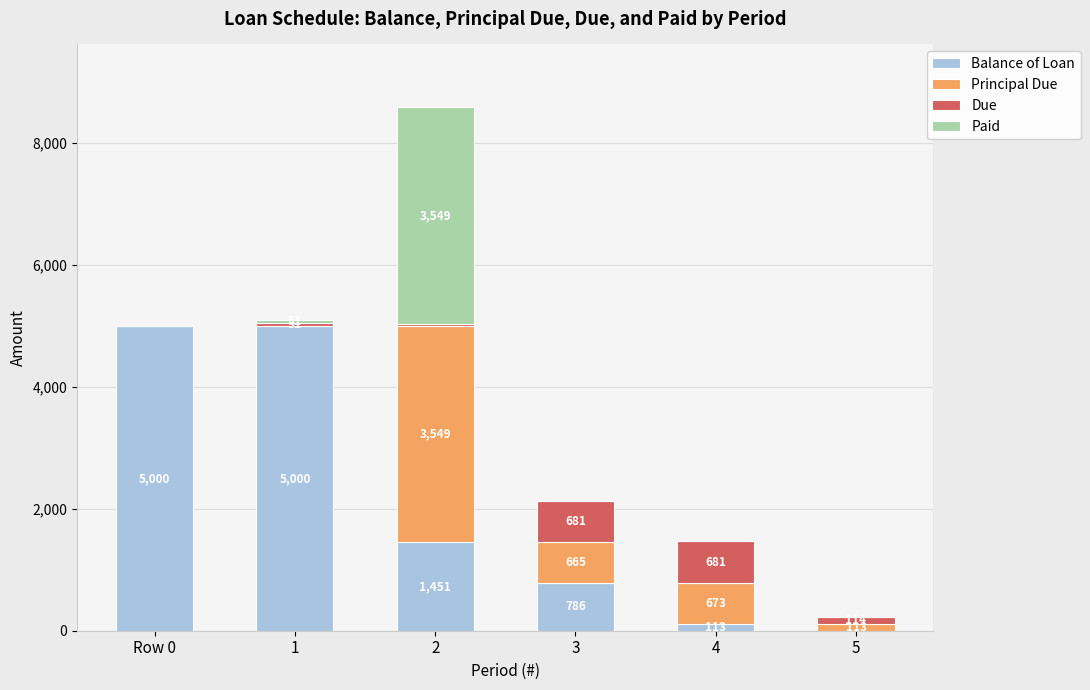

At which label does Balance of Loan first exceed 1451?

Row 0